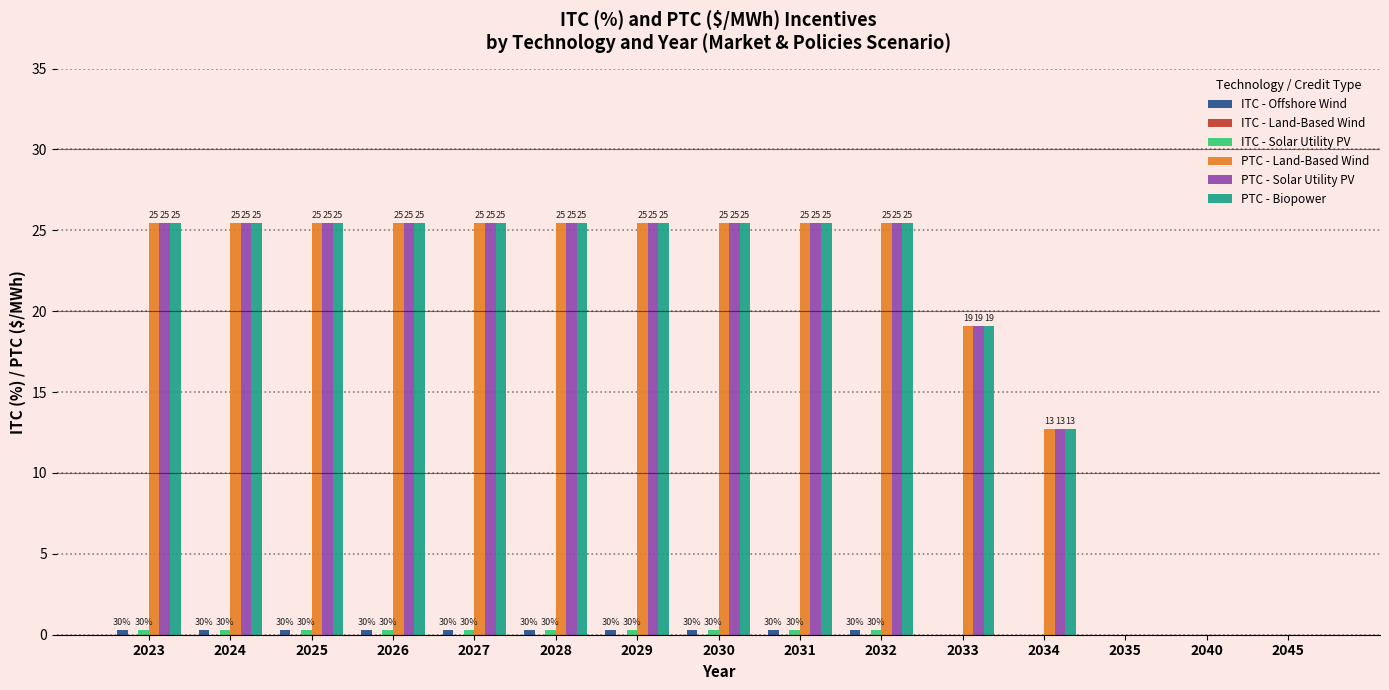

At which category is the sum across all series the highest?

2023